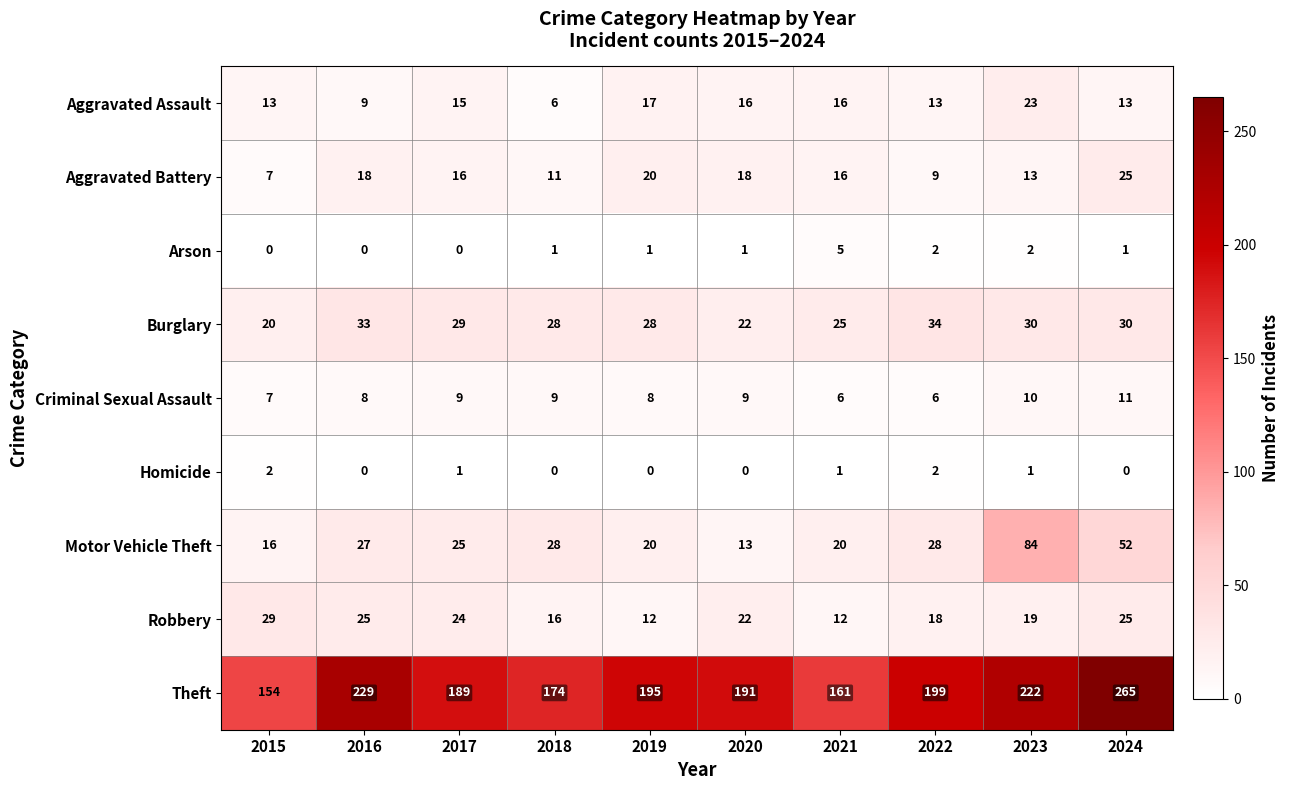

Which series has the widest spread of values?

Theft